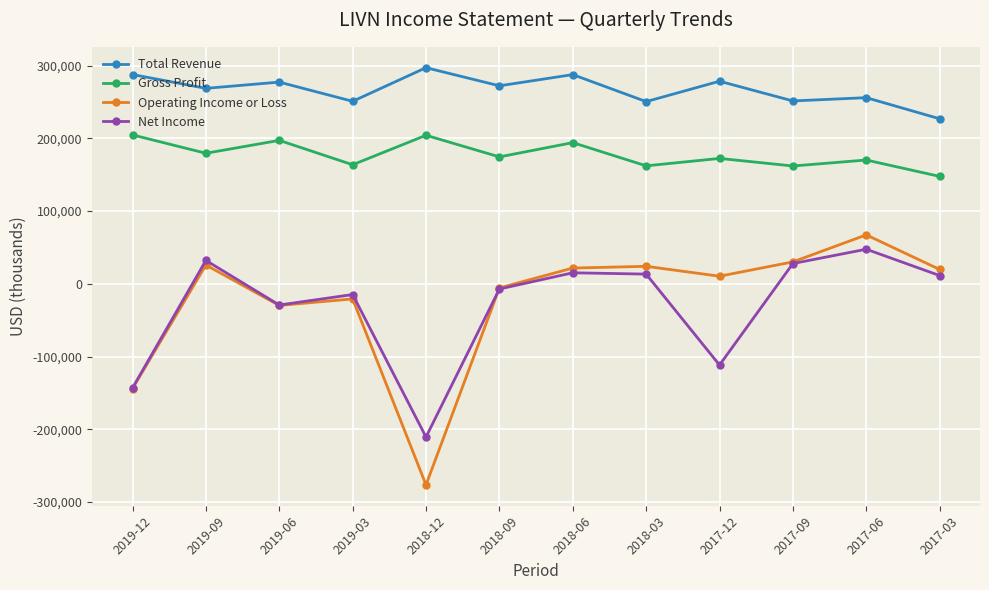

What is the value of the Operating Income or Loss point at the 5th from the left?

-276400